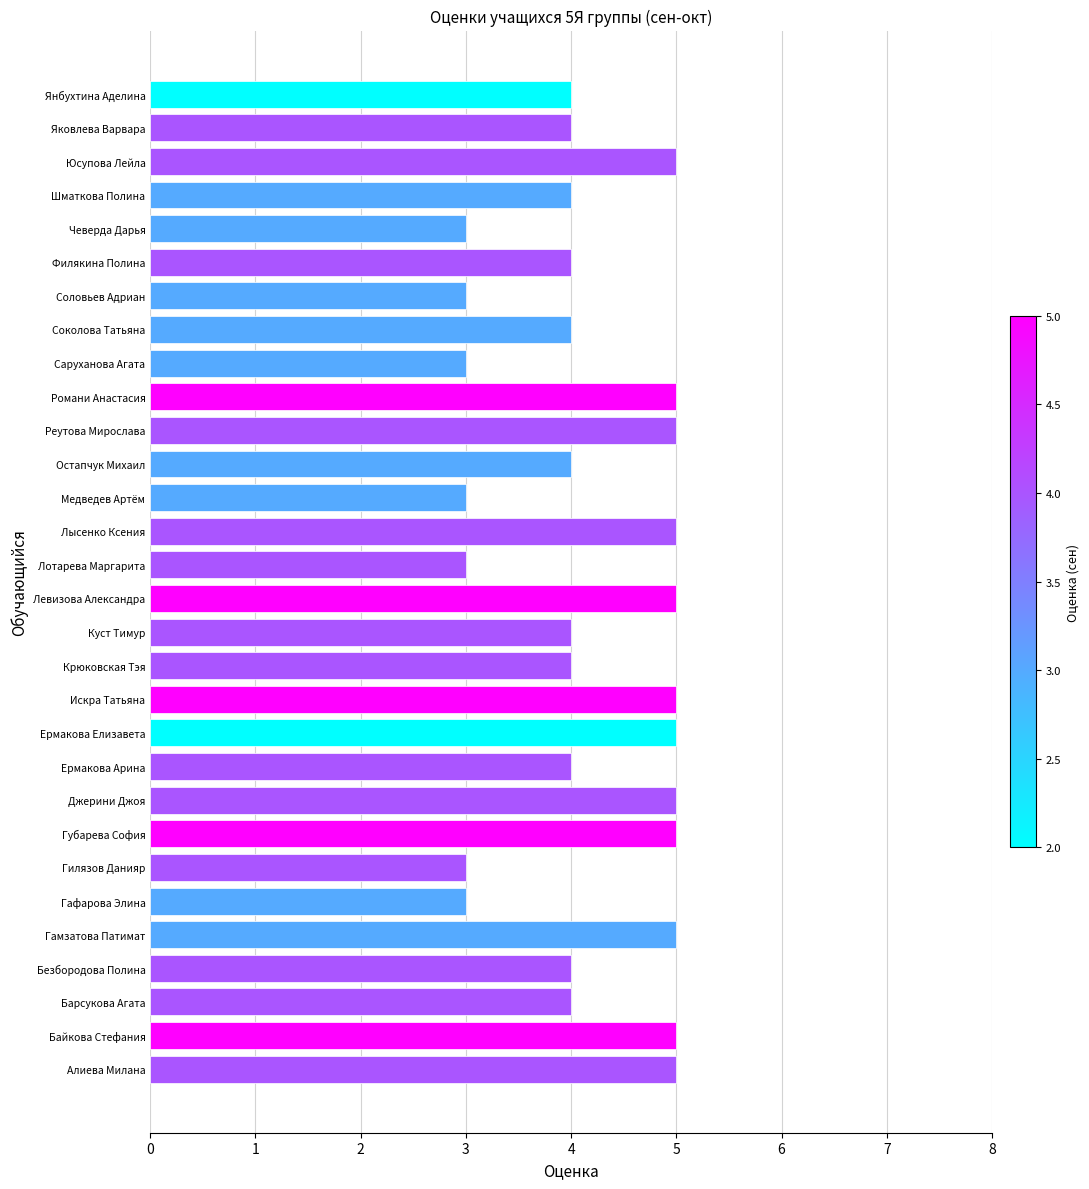

Is it true that the value at Гилязов Данияр is 2?

False